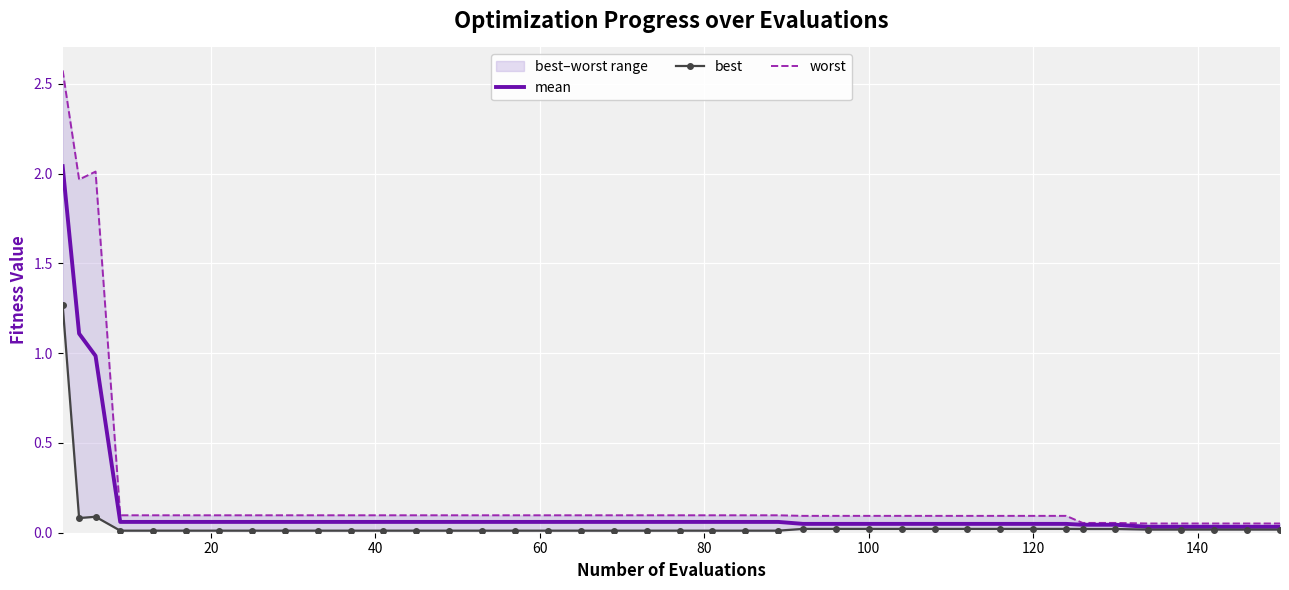

True or false: best and worst intersect in this chart.

False